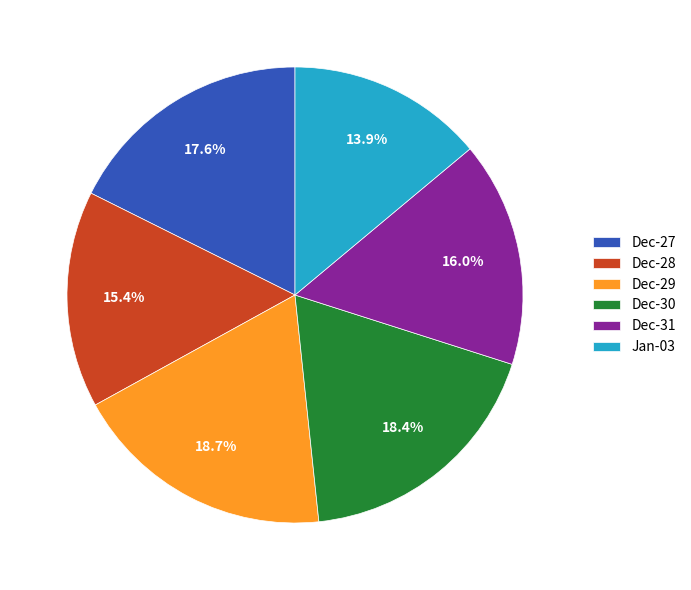

How many slices are in this pie chart?

6